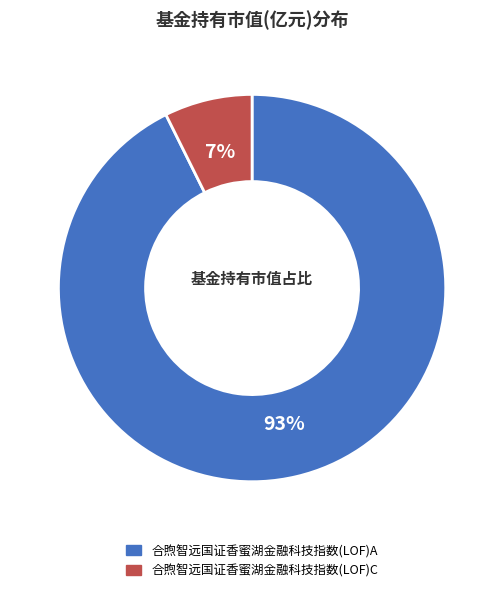

To the nearest percent, what percentage of the pie is 合煦智远国证香蜜湖金融科技指数(LOF)C?

7%